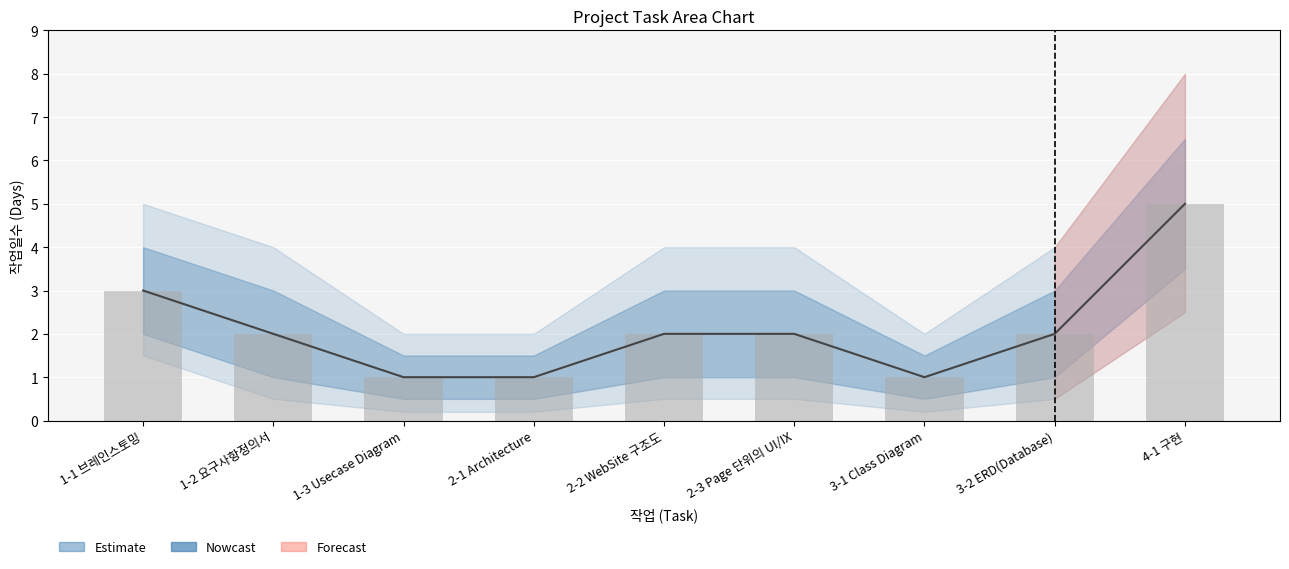

How many values are between 1 and 2?

7